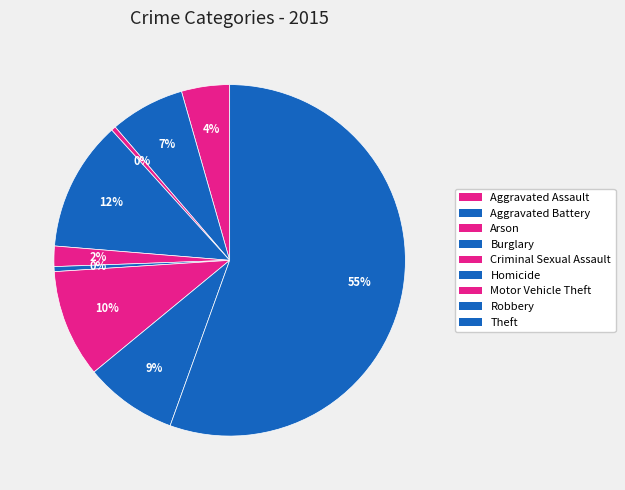

How many slices are in this pie chart?

9